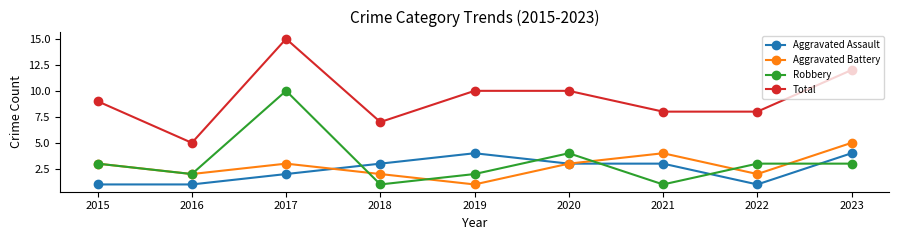

The value of Total at 2019 is 10. True or false?

True